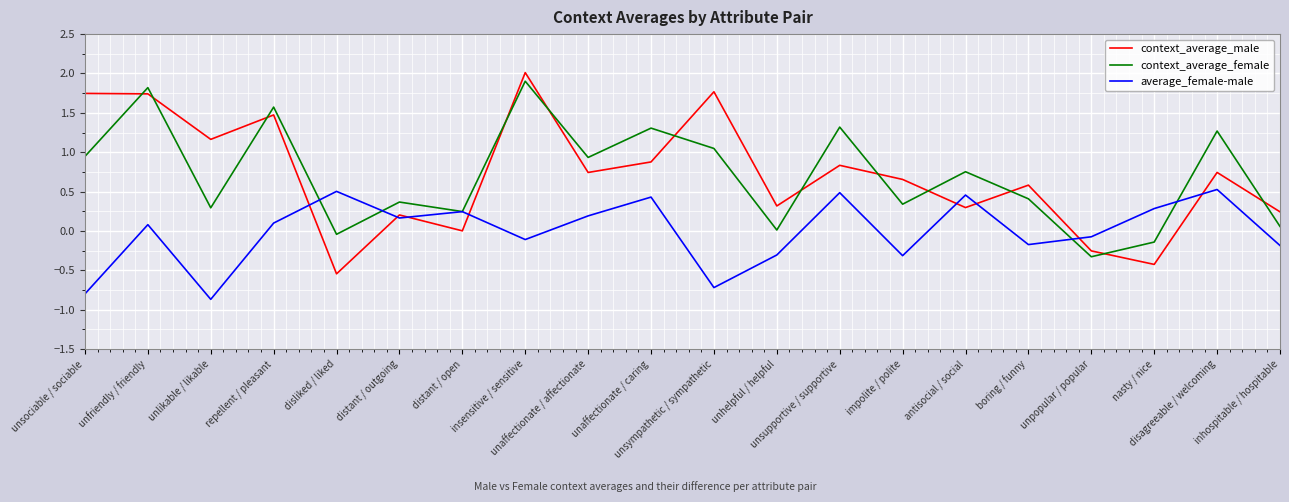

True or false: context_average_male and context_average_female cross at least once.

True